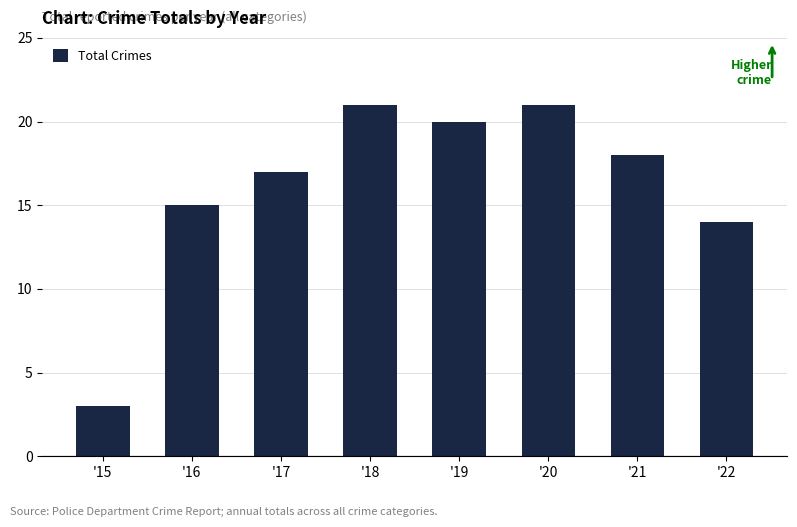

Approximately how many times larger is the value at '16 compared to '22?

1.1